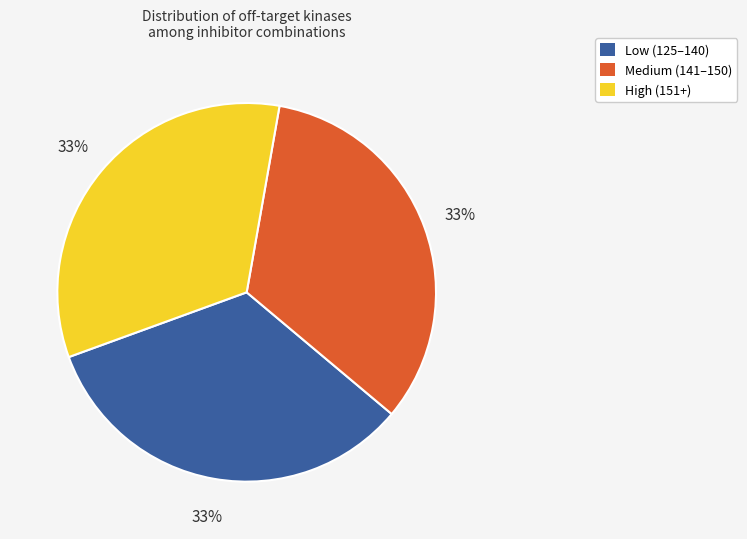

Approximately how many times larger is the value at Low (125–140) compared to High (151+)?

1.0